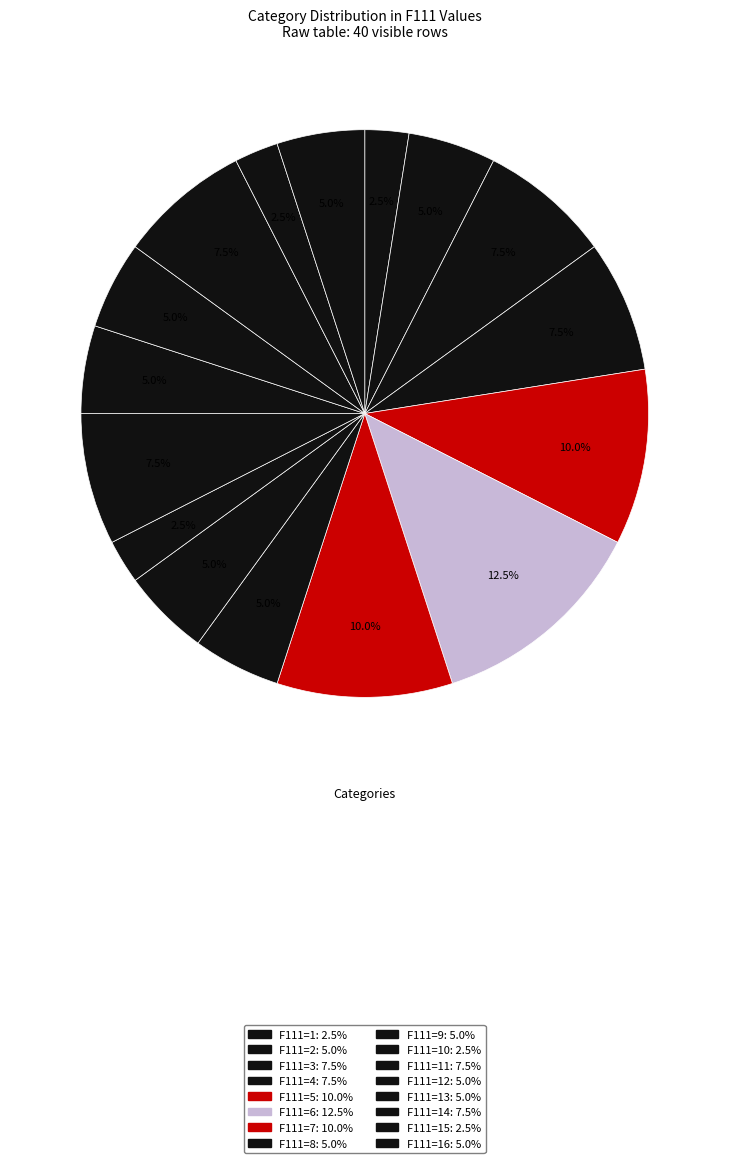

Count the number of slices in the pie.

16